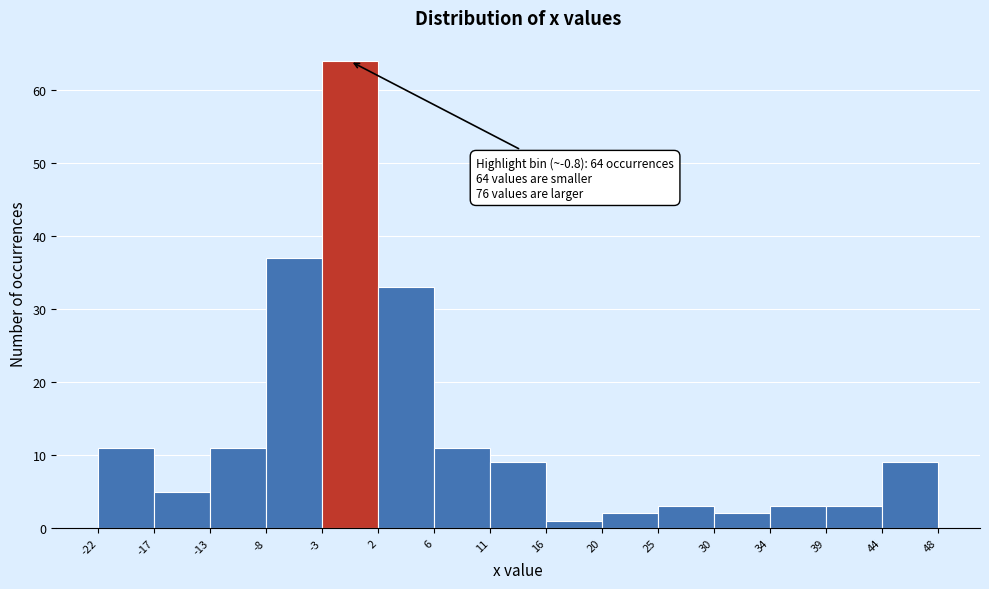

Over which range of the x-axis is the bar tallest?

-3 to 2